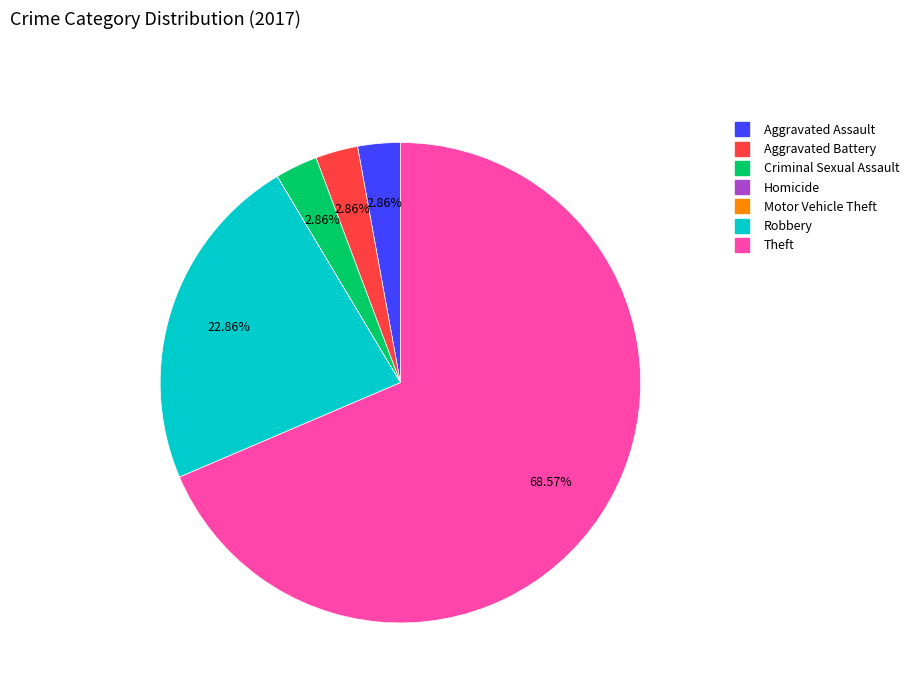

Is the sum of Aggravated Assault and Robbery greater than half?

No